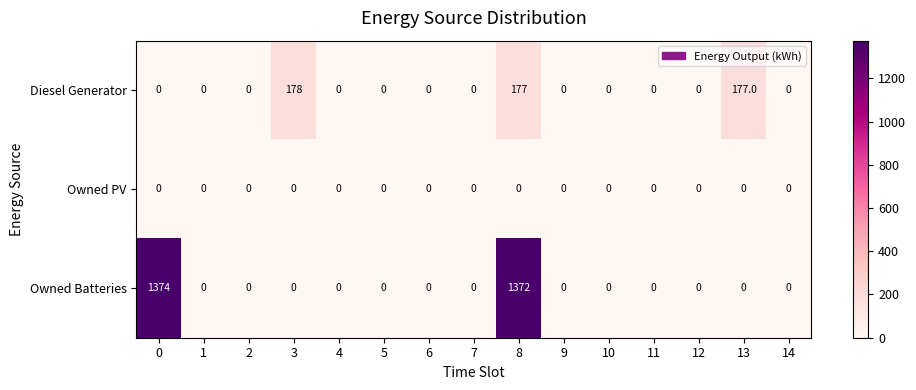

Count the number of categories in the chart.

15